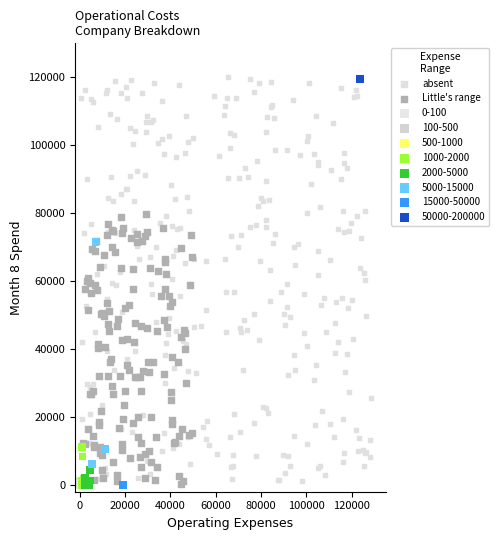

What are all the series names shown in the legend?

absent, Little's range, 0-100, 100-500, 500-1000, 1000-2000, 2000-5000, 5000-15000, 15000-50000, 50000-200000